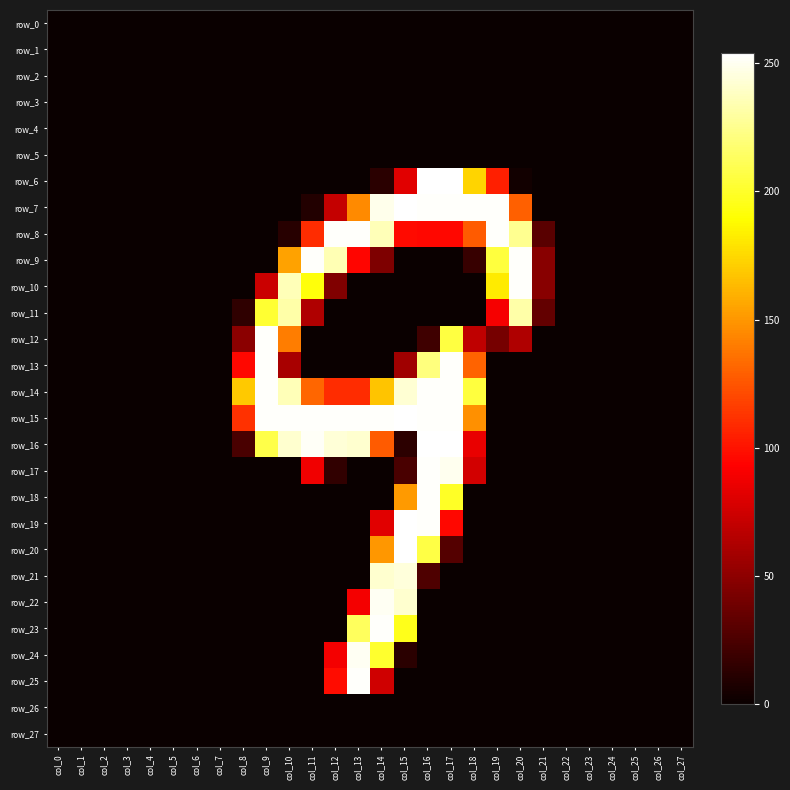

Rank the categories by row_27 value from highest to lowest.

col_0, col_1, col_2, col_3, col_4, col_5, col_6, col_7, col_8, col_9, col_10, col_11, col_12, col_13, col_14, col_15, col_16, col_17, col_18, col_19, col_20, col_21, col_22, col_23, col_24, col_25, col_26, col_27